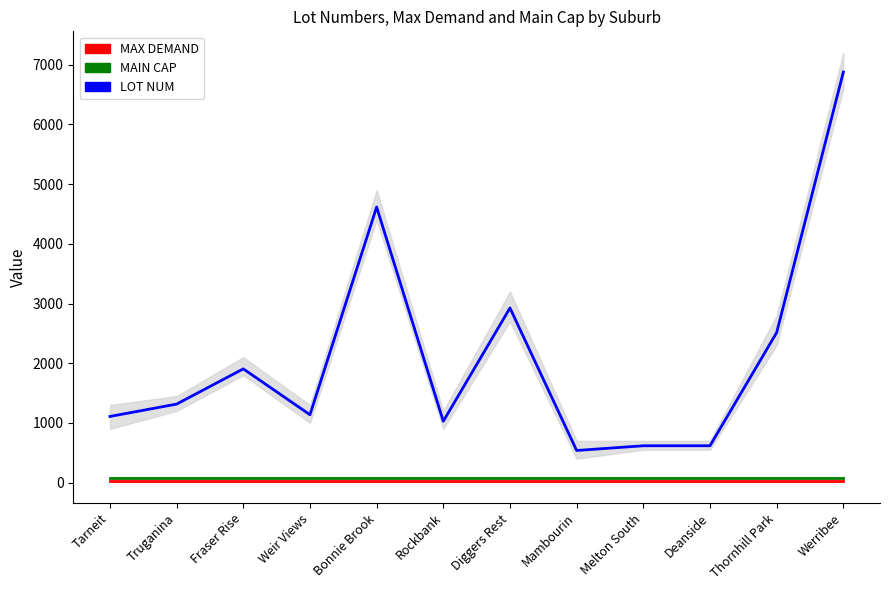

Reading right to left, what are all the values shown in this chart?

LOT NUM: 6876	2513	617	617	538	2925	1028	4616	1137	1905	1315	1108
MAIN CAP: 80	80	80	80	80	80	80	80	80	80	80	80
MAX DEMAND: 25	25	25	25	25	25	25	25	25	25	25	25